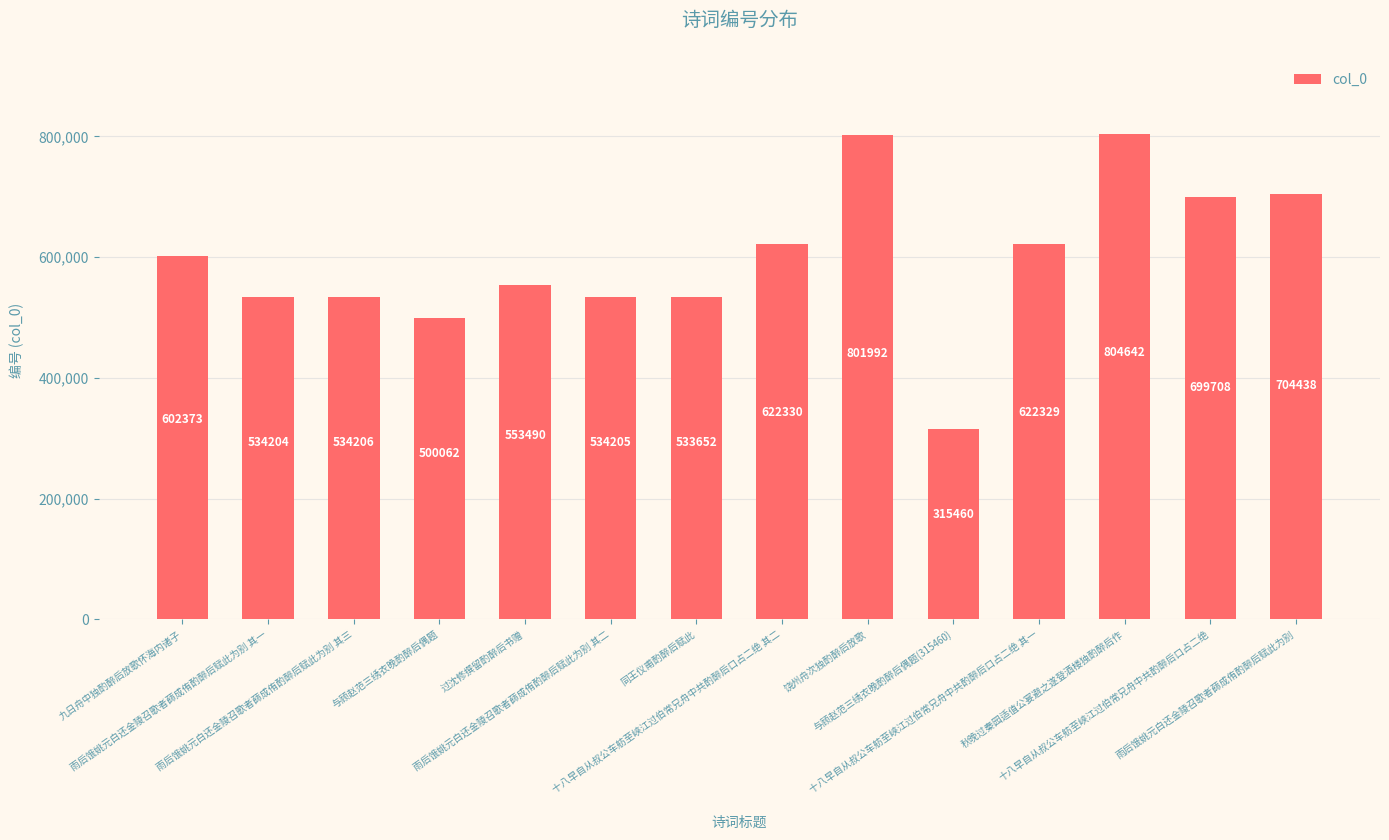

What is the change in value from 过沈修撰留酌醉后书赠 to 十八早自从叔公车舫至峡江过伯常兄舟中共酌醉后口占二绝 其一?

+68839